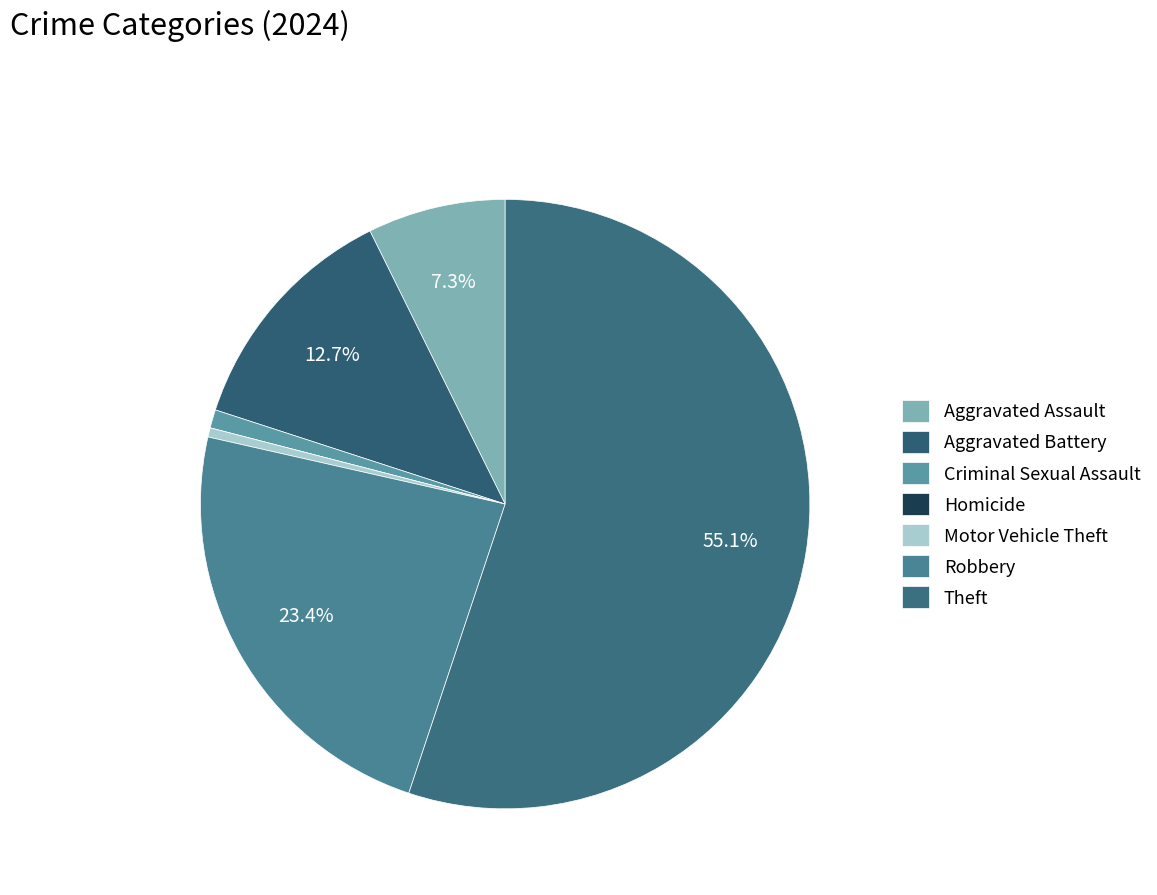

True or false: Homicide accounts for 8% of the total.

False